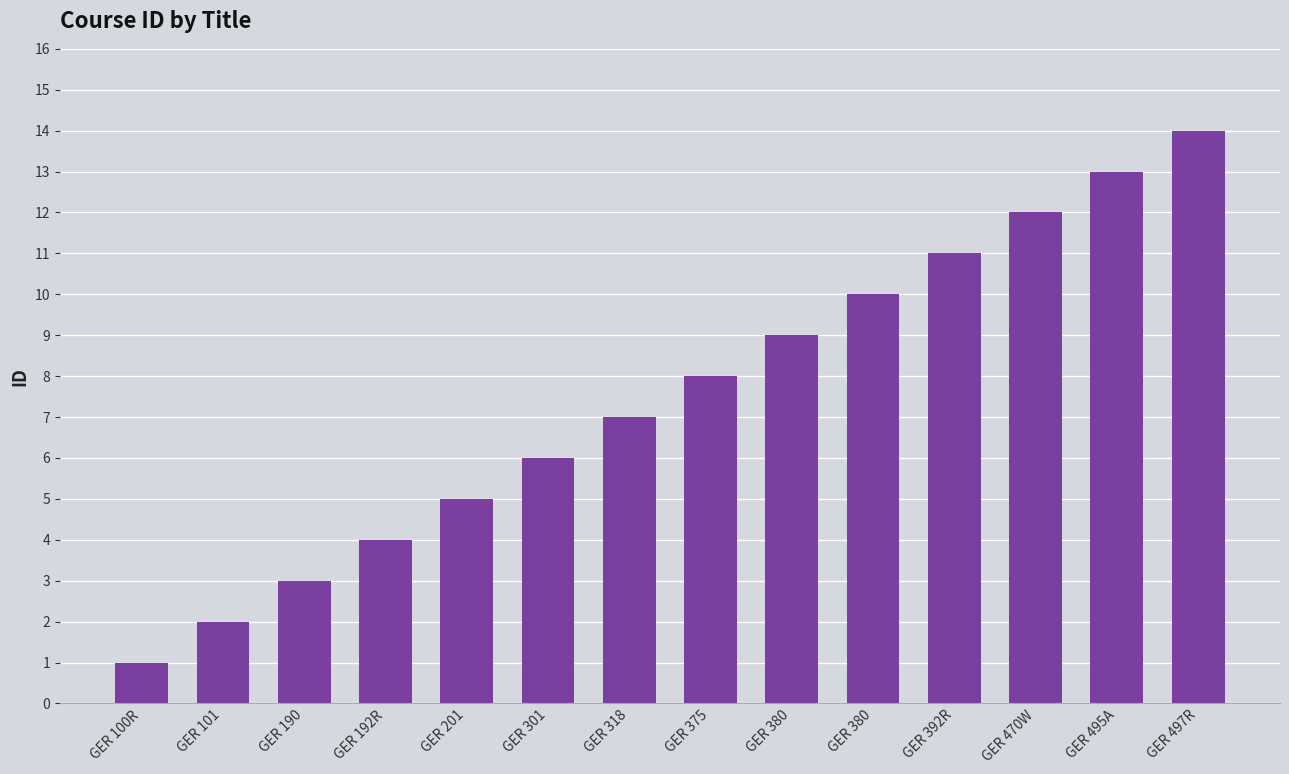

Read the value at GER 380.

9